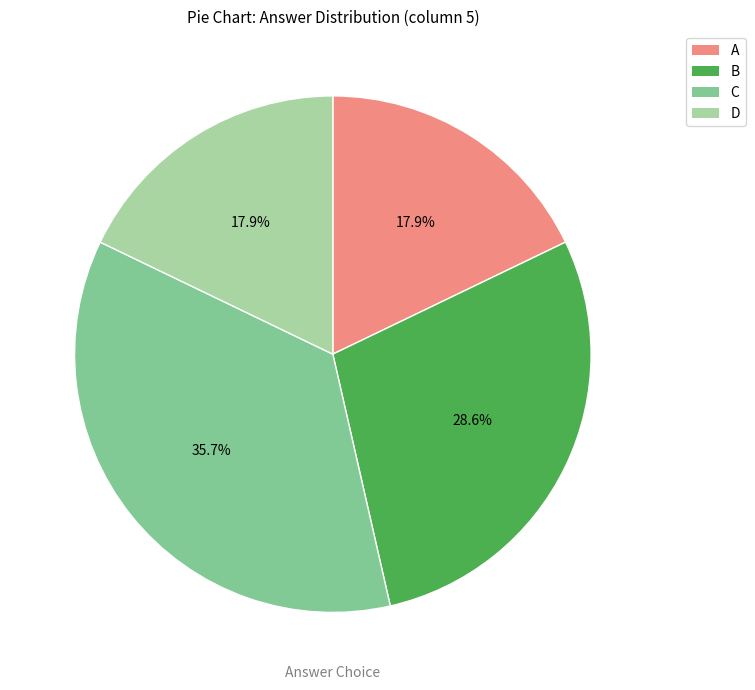

How many slices are in this pie chart?

4